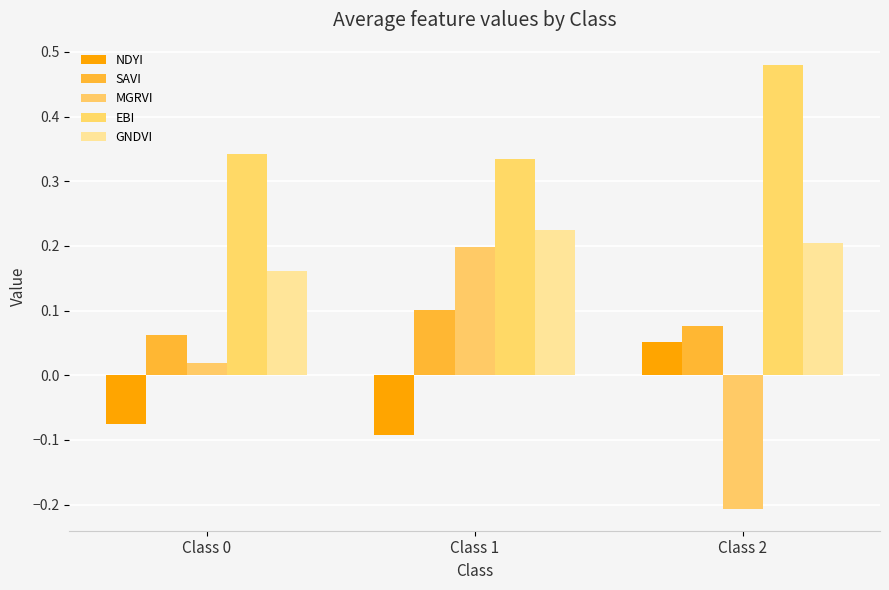

What is the approximate value of NDYI at Class 2?

0.1